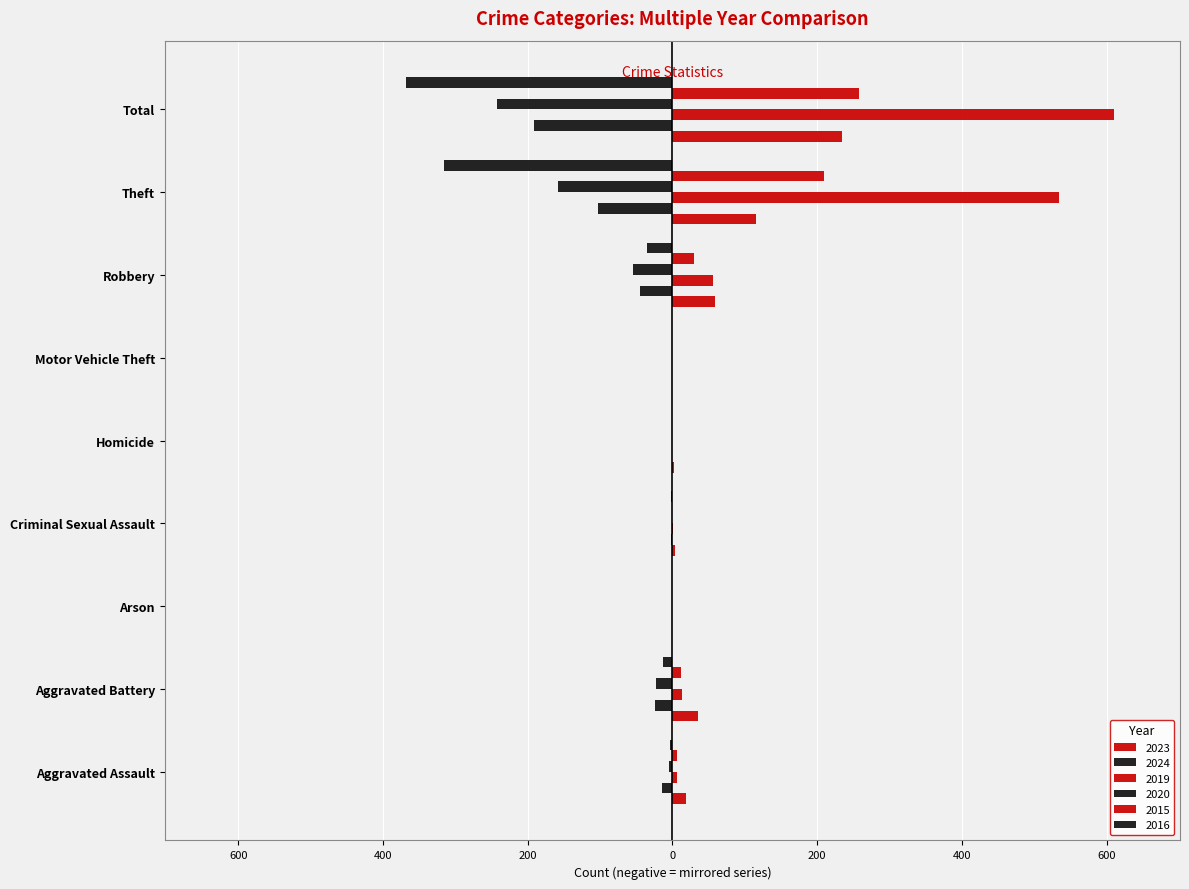

Reading left to right, list all the values displayed in this chart.

2023: Aggravated Assault=19	Aggravated Battery=35	Arson=0	Criminal Sexual Assault=3	Homicide=2	Motor Vehicle Theft=0	Robbery=59	Theft=115	Total=235
2024: Aggravated Assault=-15	Aggravated Battery=-24	Arson=-1	Criminal Sexual Assault=-2	Homicide=0	Motor Vehicle Theft=-1	Robbery=-45	Theft=-103	Total=-191
2019: Aggravated Assault=6	Aggravated Battery=13	Arson=0	Criminal Sexual Assault=1	Homicide=0	Motor Vehicle Theft=0	Robbery=56	Theft=534	Total=610
2020: Aggravated Assault=-4	Aggravated Battery=-23	Arson=-1	Criminal Sexual Assault=0	Homicide=-1	Motor Vehicle Theft=0	Robbery=-55	Theft=-158	Total=-242
2015: Aggravated Assault=6	Aggravated Battery=12	Arson=0	Criminal Sexual Assault=0	Homicide=0	Motor Vehicle Theft=0	Robbery=30	Theft=210	Total=258
2016: Aggravated Assault=-3	Aggravated Battery=-13	Arson=0	Criminal Sexual Assault=-2	Homicide=0	Motor Vehicle Theft=0	Robbery=-35	Theft=-315	Total=-368